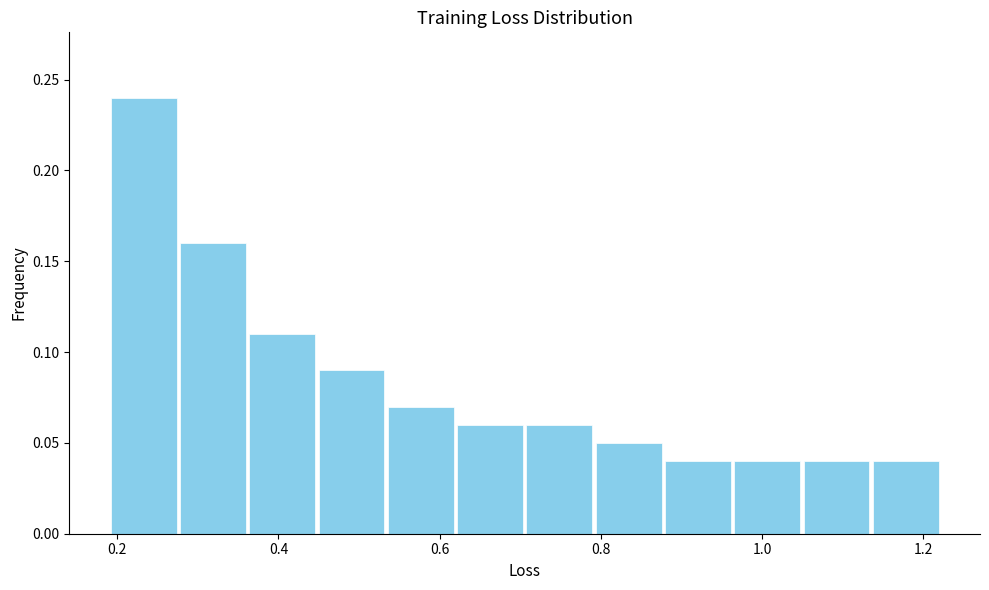

Reading left to right, transcribe this chart: for each bar, give the range it covers on the x-axis and its height. Neither the bar edges nor the heights are printed on the chart, so give them approximately, as read against the axes.

0.20 to 0.28: 0.24
0.28 to 0.36: 0.16
0.36 to 0.44: 0.11
0.44 to 0.54: 0.09
0.54 to 0.62: 0.07
0.62 to 0.70: 0.06
0.70 to 0.80: 0.06
0.80 to 0.88: 0.05
0.88 to 0.96: 0.04
0.96 to 1.04: 0.04
1.04 to 1.14: 0.04
1.14 to 1.22: 0.04